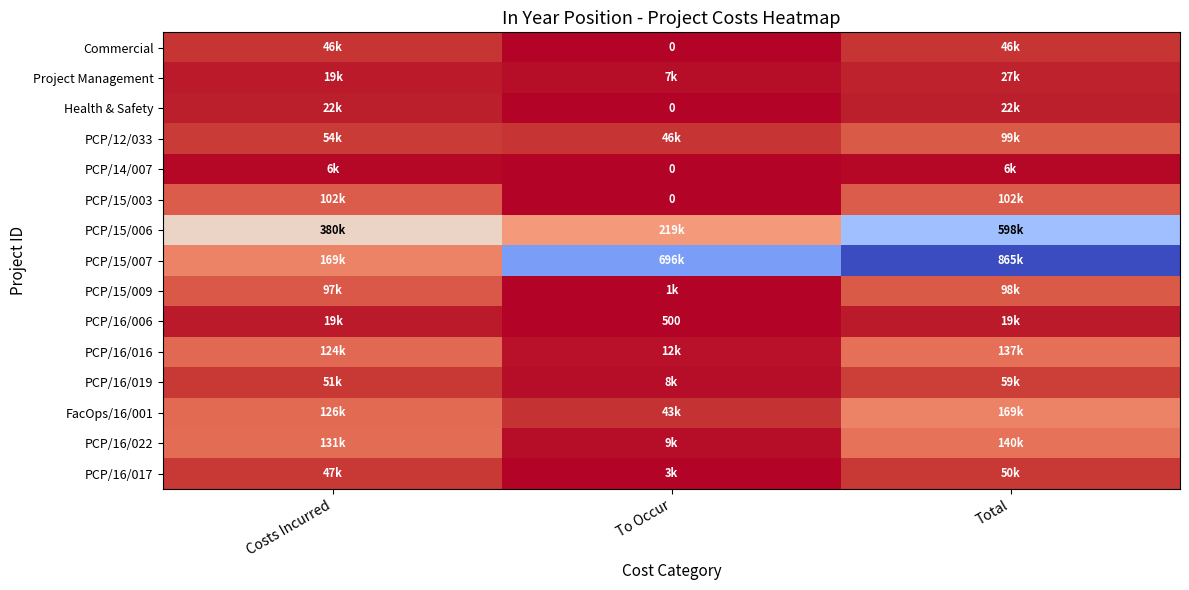

How many data points in Commercial are less than 46301?

1